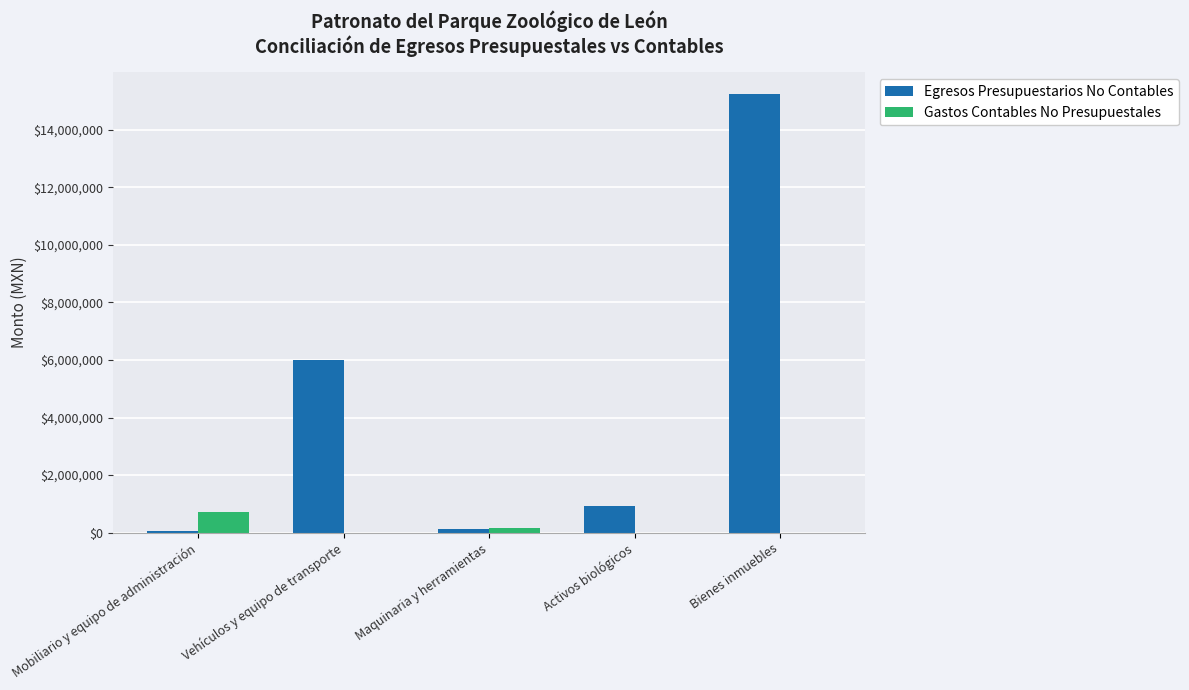

At which label does Egresos Presupuestarios No Contables reach its peak?

Bienes inmuebles